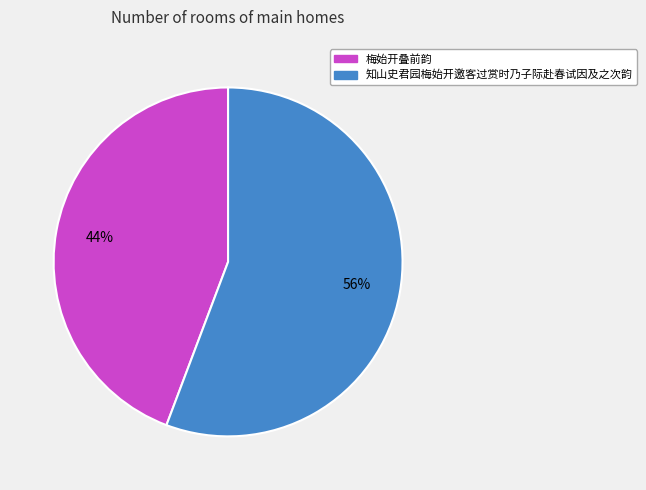

To the nearest percent, what is the combined percentage of 梅始开叠前韵 and 知山史君园梅始开邀客过赏时乃子际赴春试因及之次韵?

100%